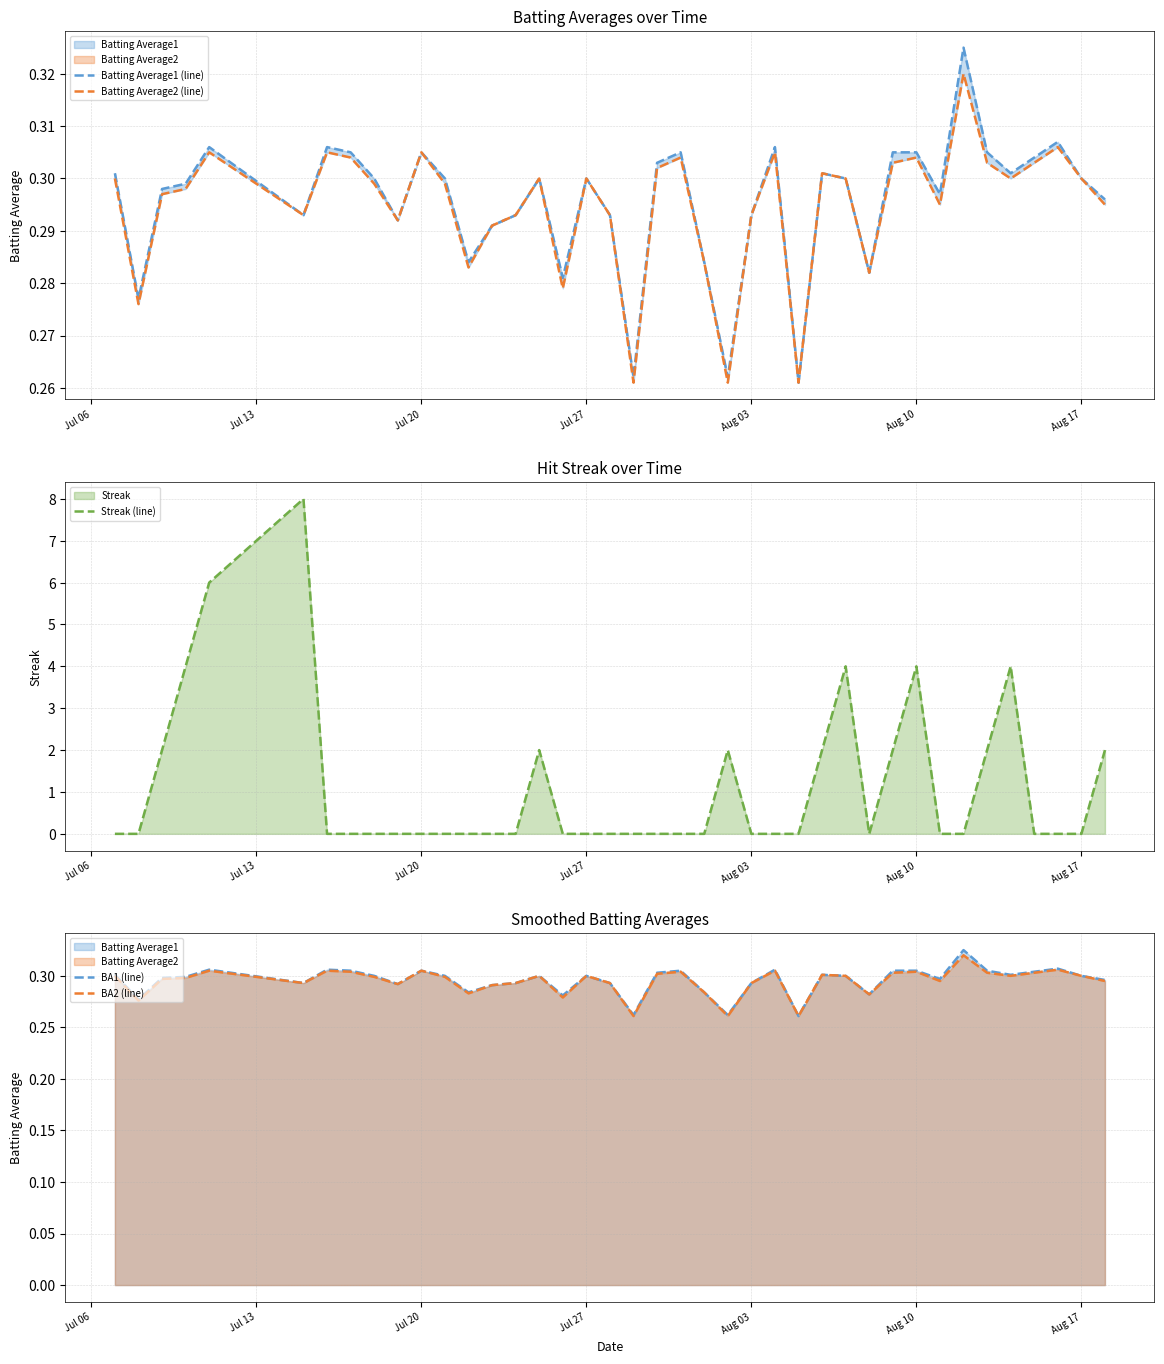

The value of Streak (line) at Aug 03 is 0. True or false?

True